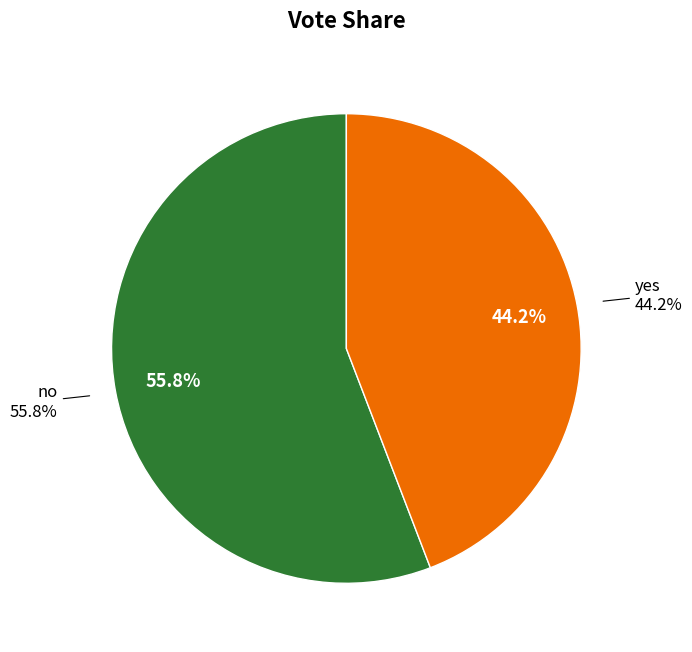

To the nearest percent, what is the difference between the no and yes slice percentages?

12%